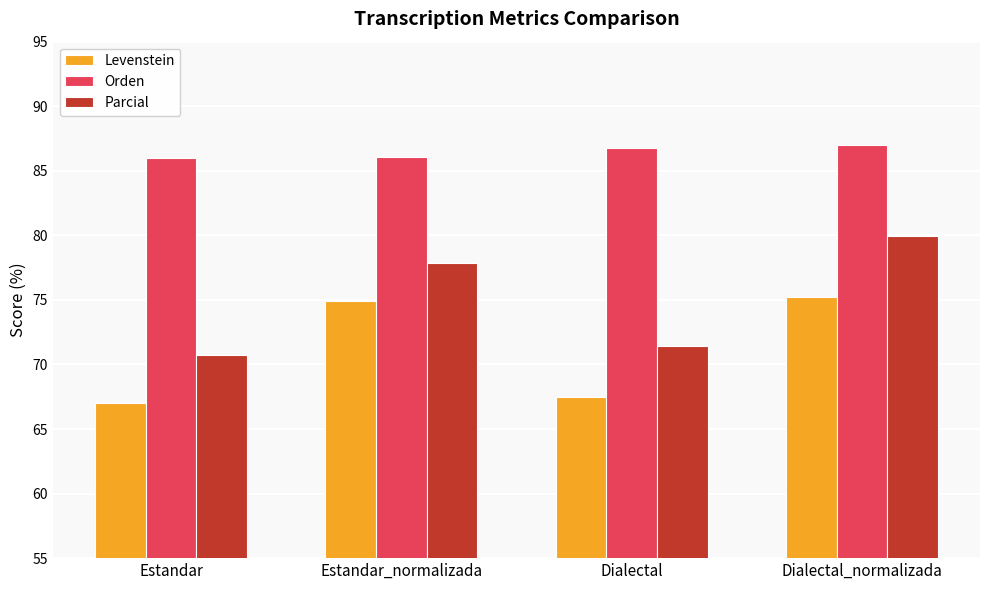

What value does the Levenstein series have at Estandar_normalizada?

75.0